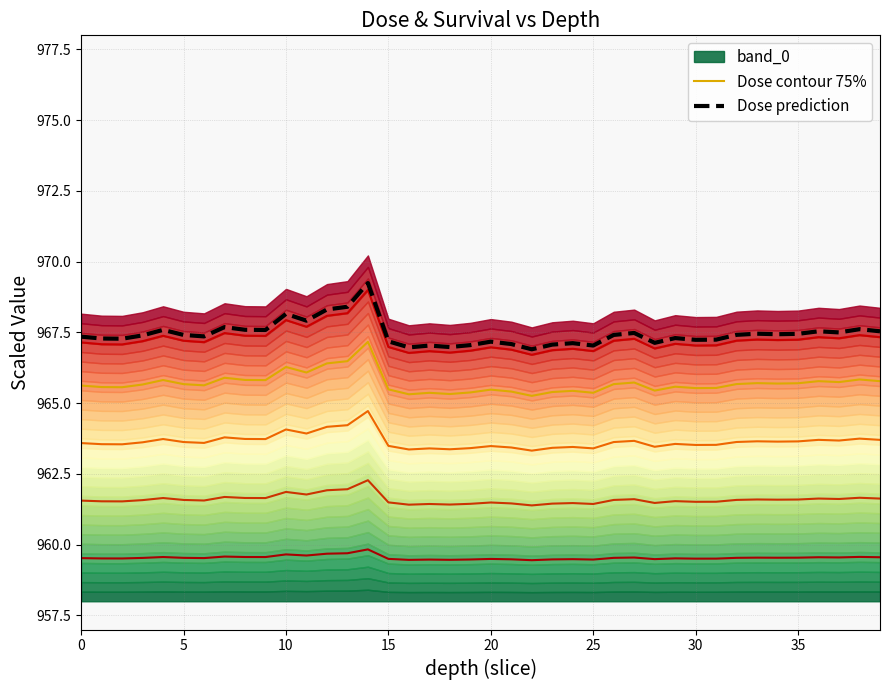

What is the value of the Dose prediction point at the 12th from the left?

967.9